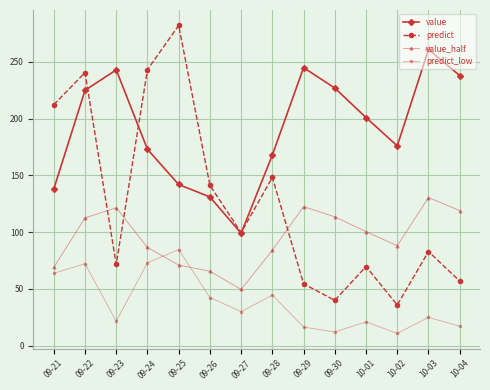

True or false: value and value_half cross at least once.

False